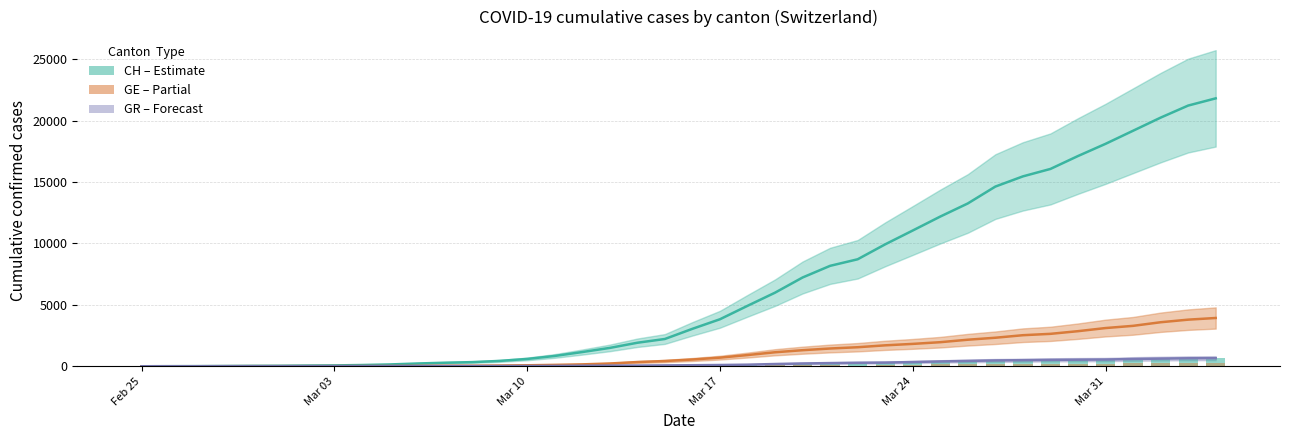

What is the average value of the BE (bars, scaled) series?

73.7